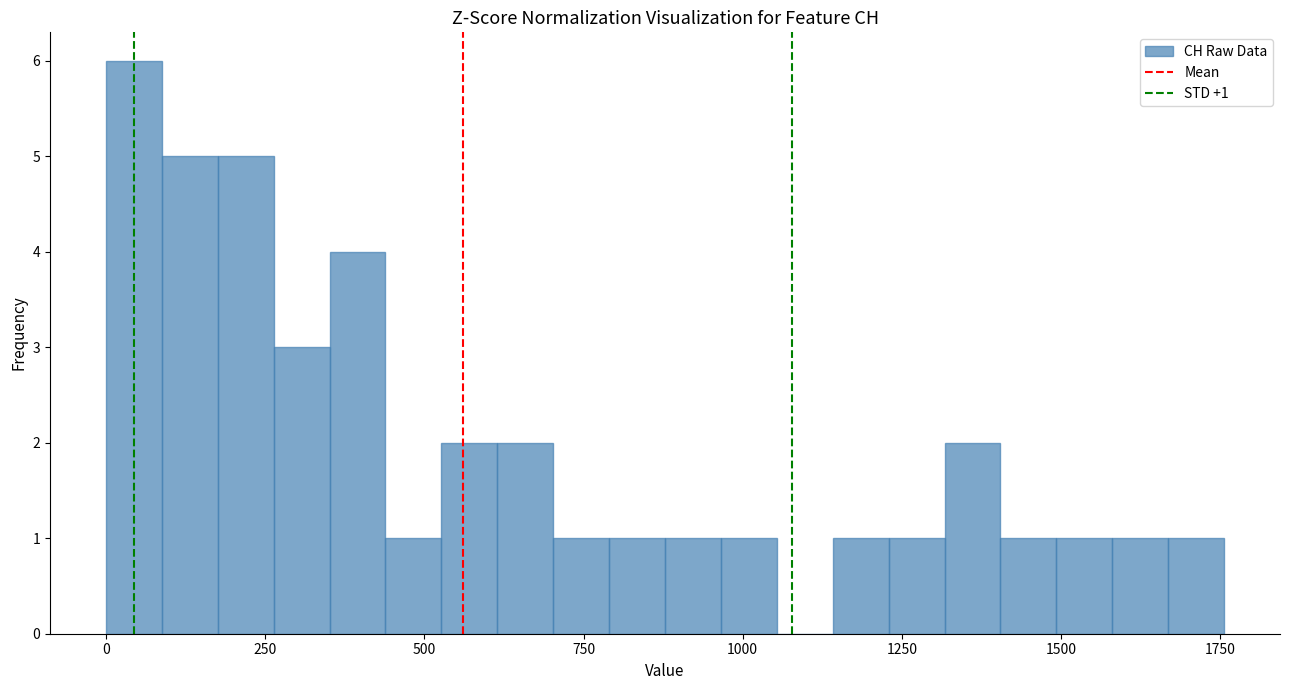

Read against the x-axis, roughly where is the centre of the tallest bar?

50